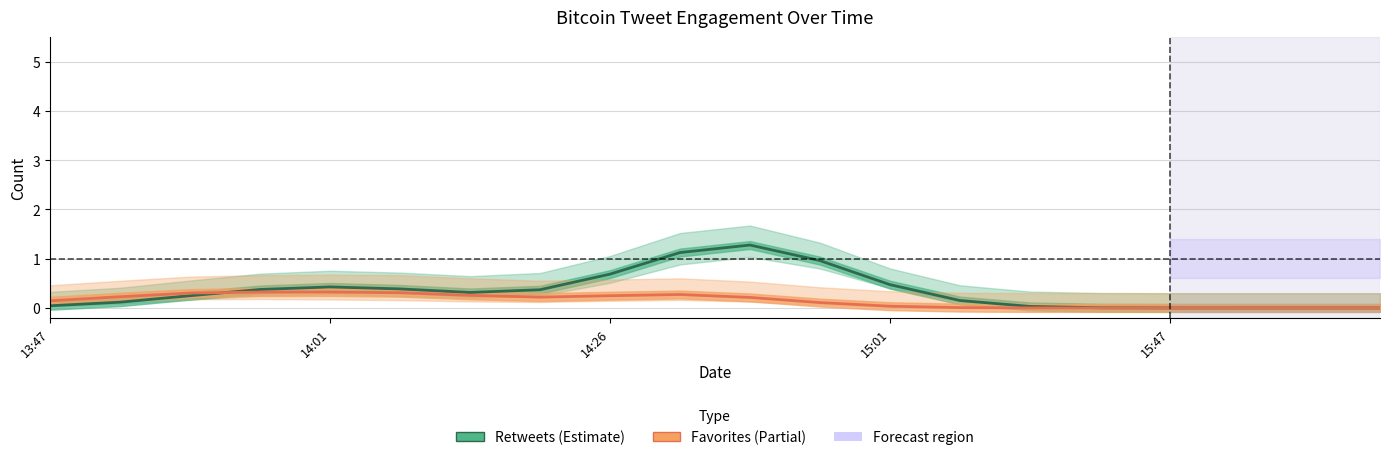

What position from the right is 15:47?

4